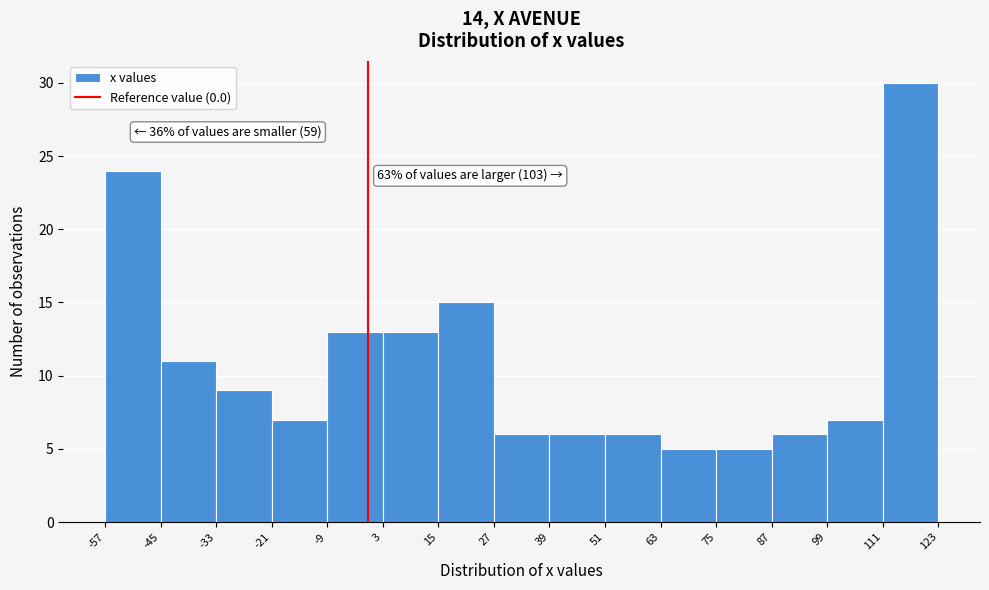

Over which range of the x-axis is the bar tallest?

111 to 123